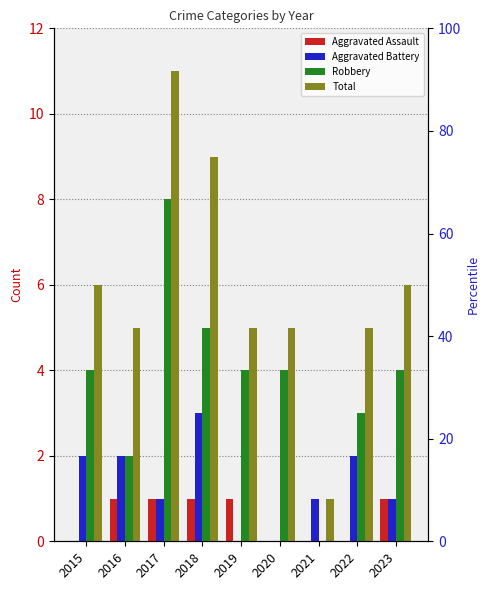

What is the minimum value for Total?

1